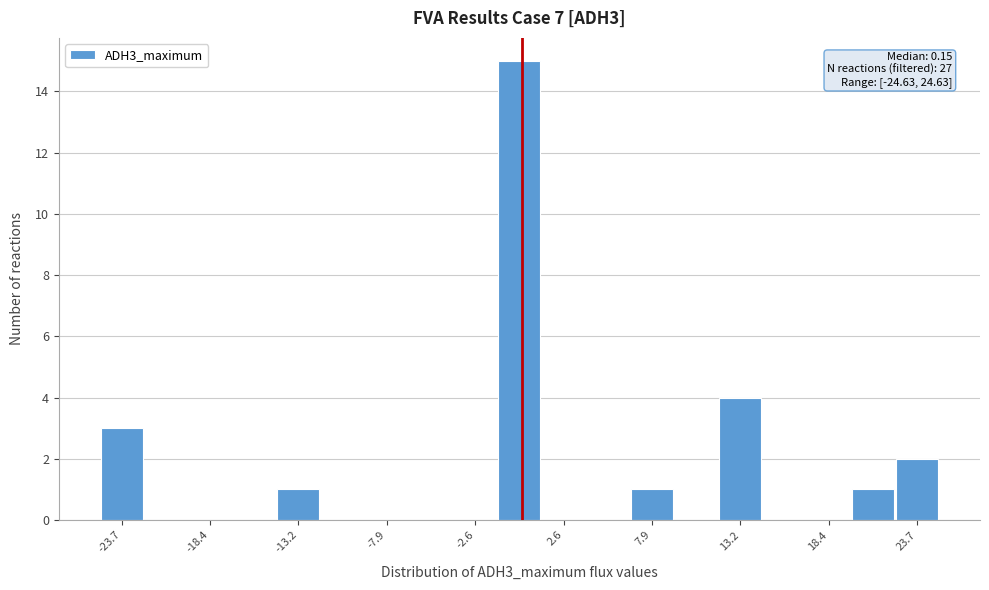

Read against the x-axis, roughly where is the centre of the tallest bar?

0